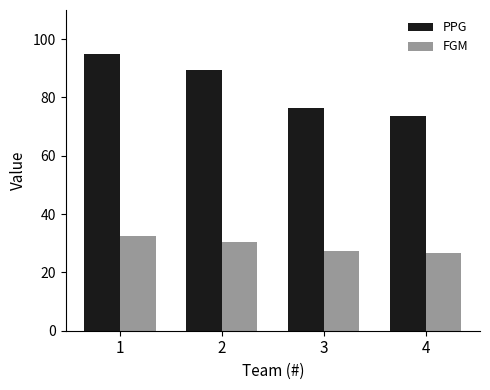

Which category has the highest value in the PPG series?

1